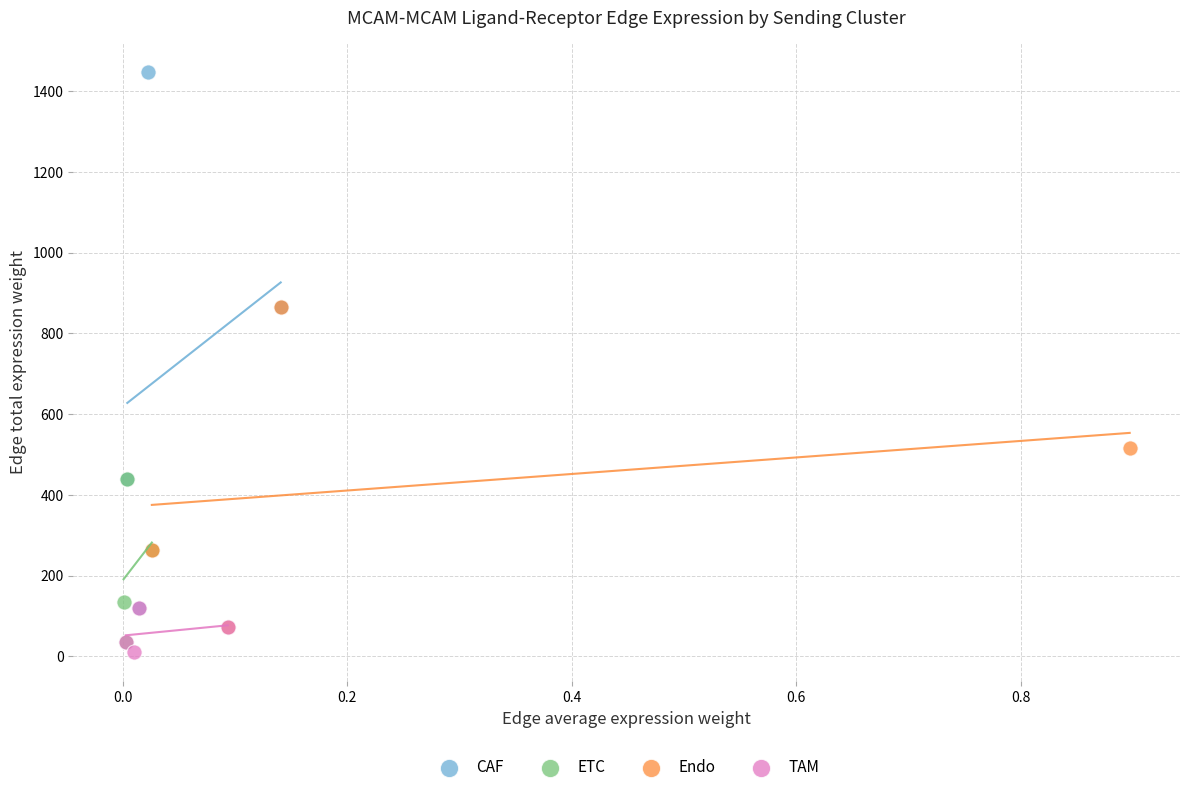

Which series has the widest spread of Y values?

CAF